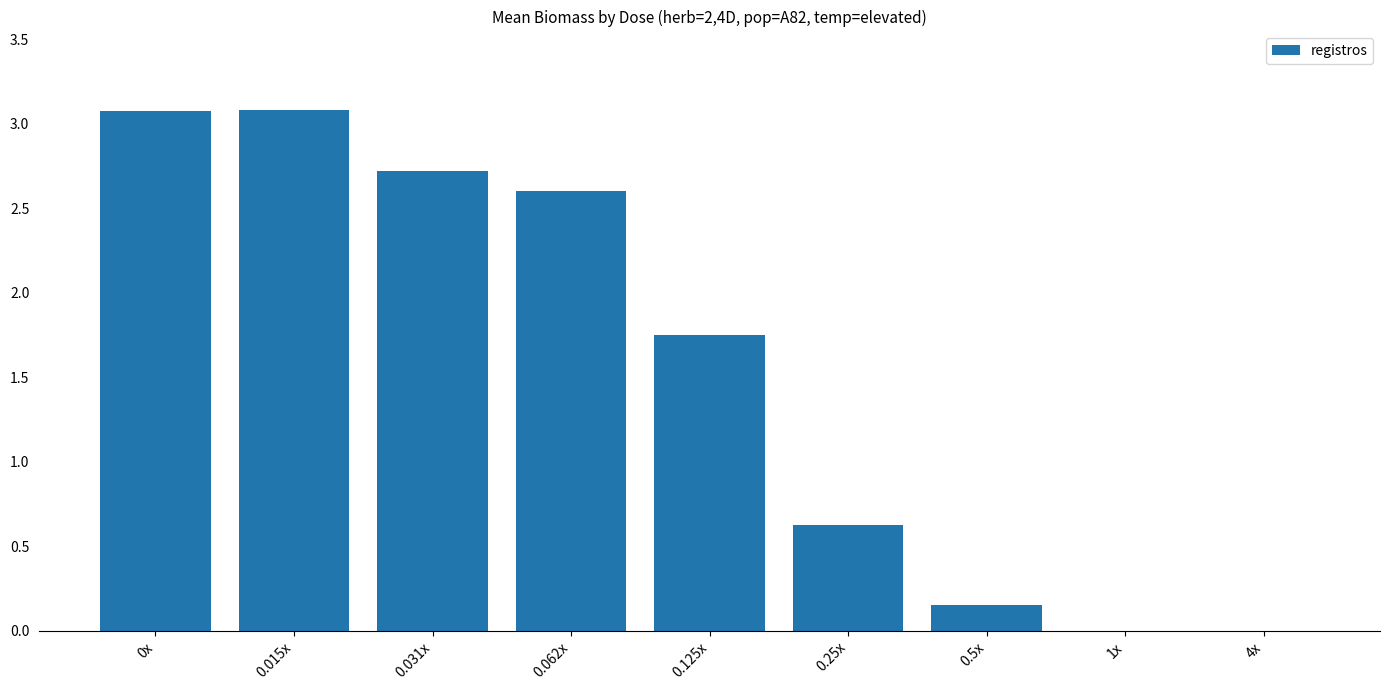

Which has a higher value, 0.031x or 1x?

0.031x